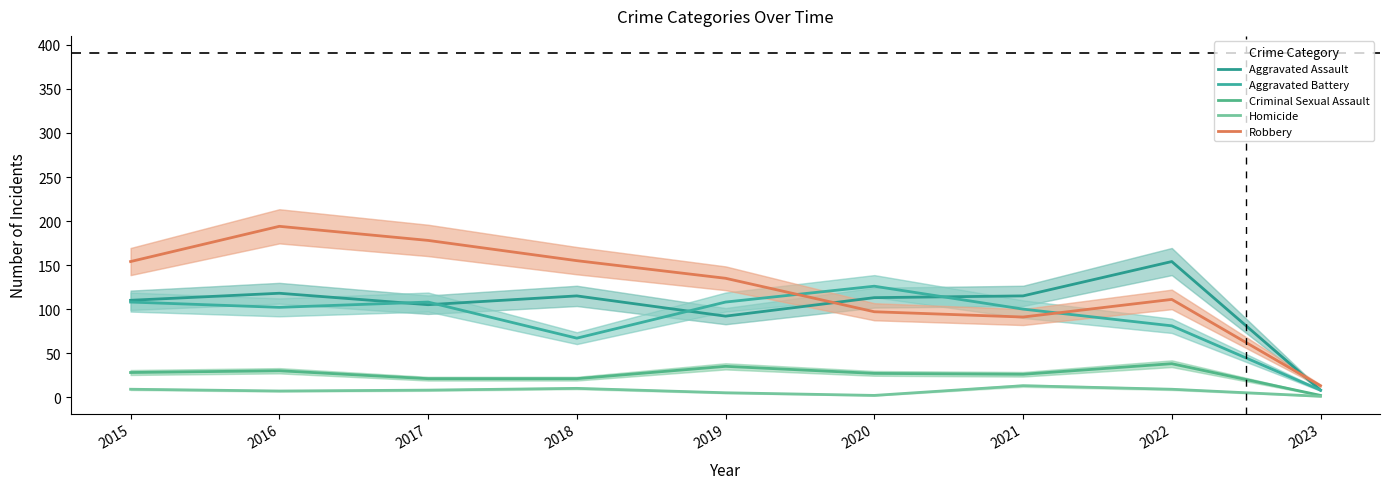

The Aggravated Battery series shows 100 at 2021. True or false?

True